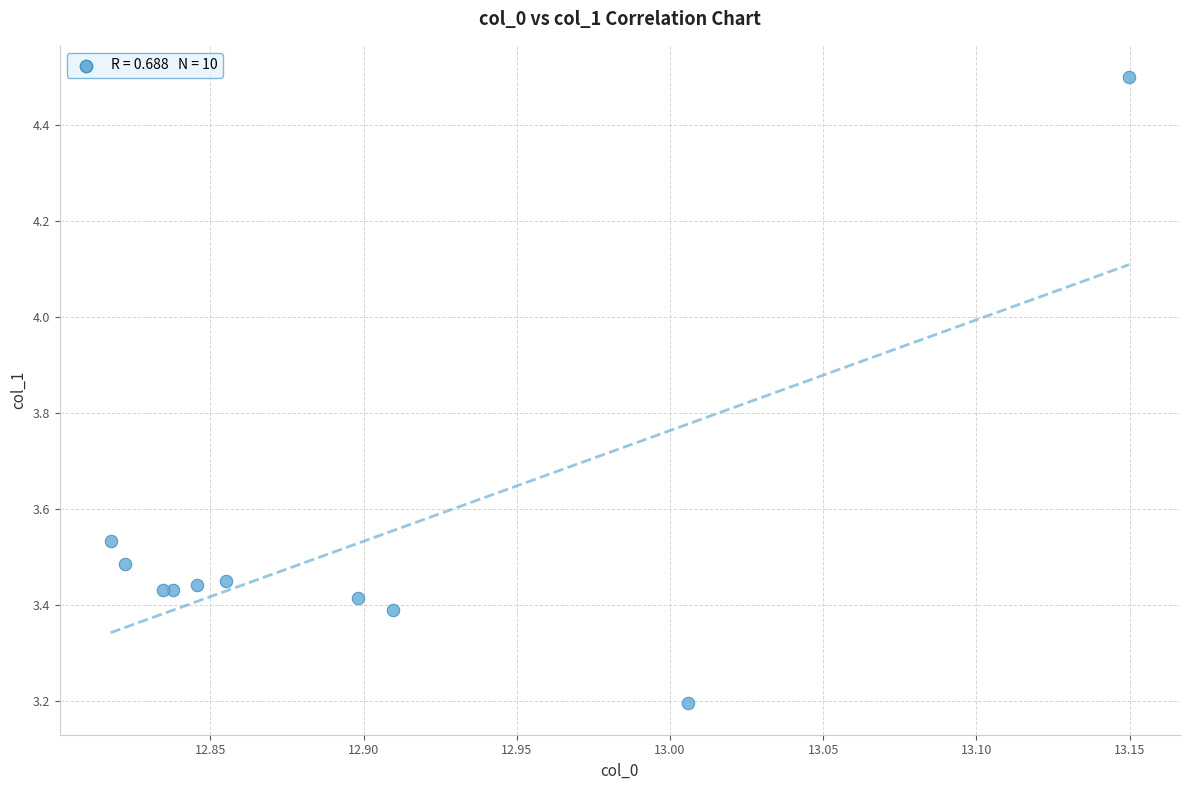

What Y value in the scatter plot is closest to 3?

3.2